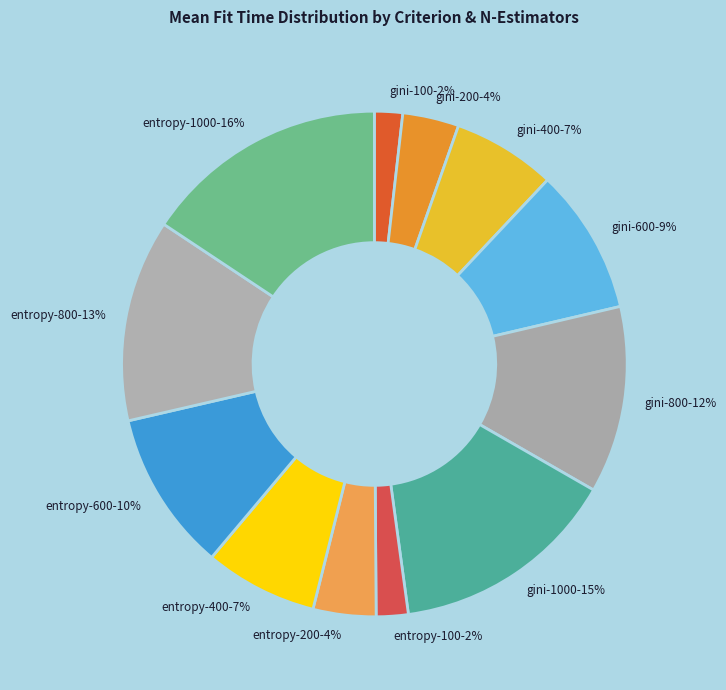

Combined, do gini-800-12% and entropy-200-4% account for over 50%?

No